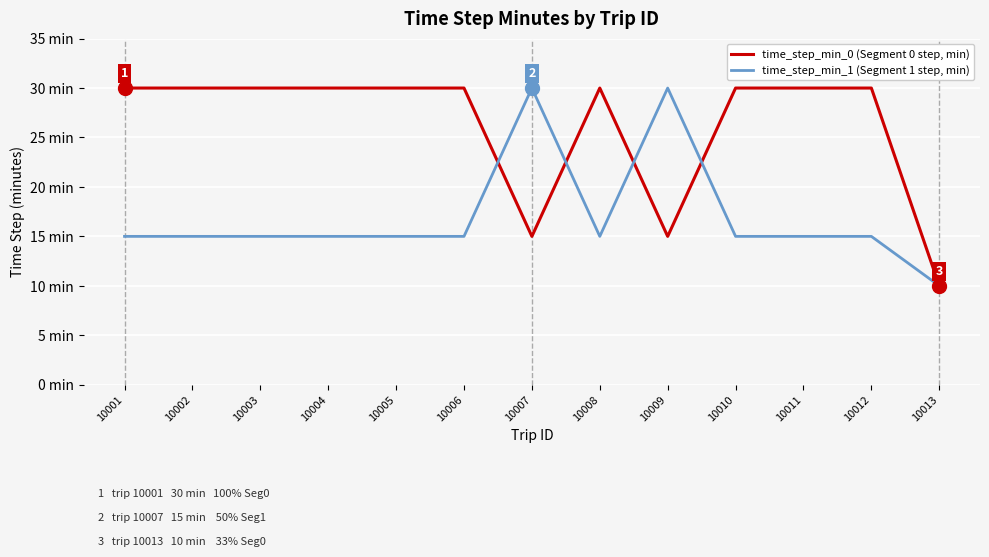

Between 10005 and 10004, which is larger?

10005